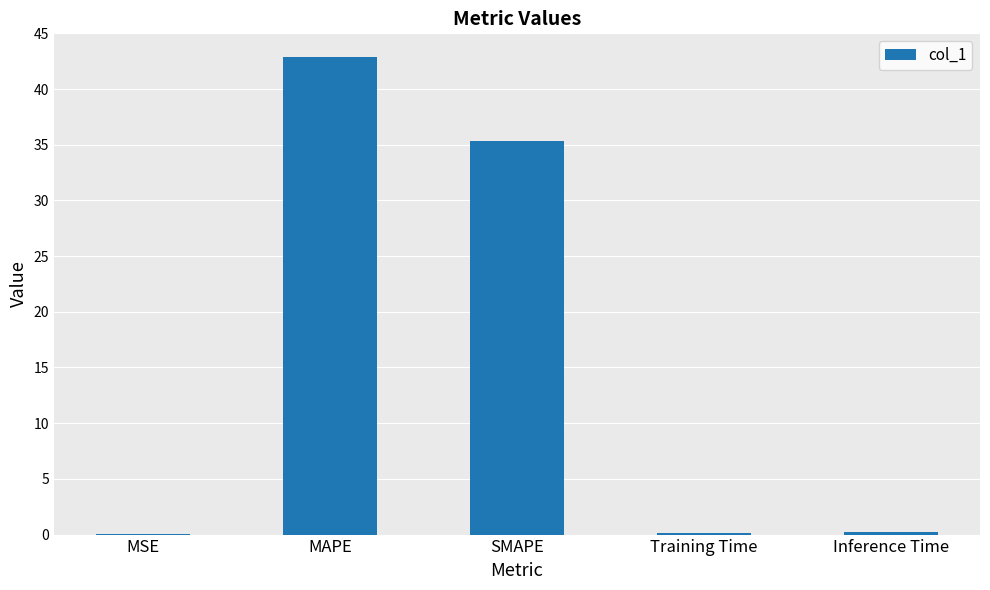

What is the sum of the values at MSE and Training Time?

0.2